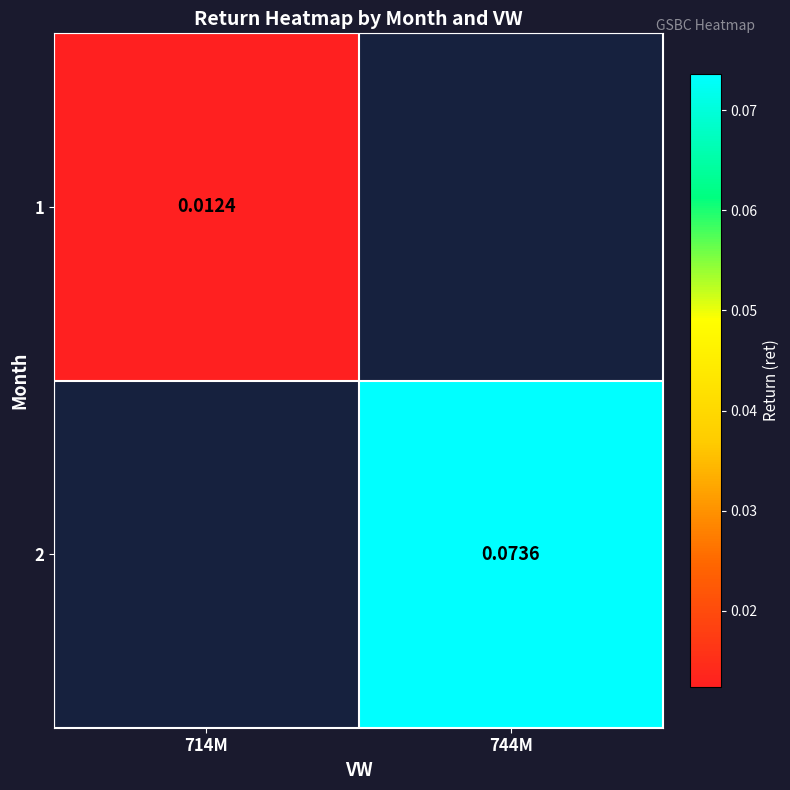

How many positive values does the 2 series have?

1